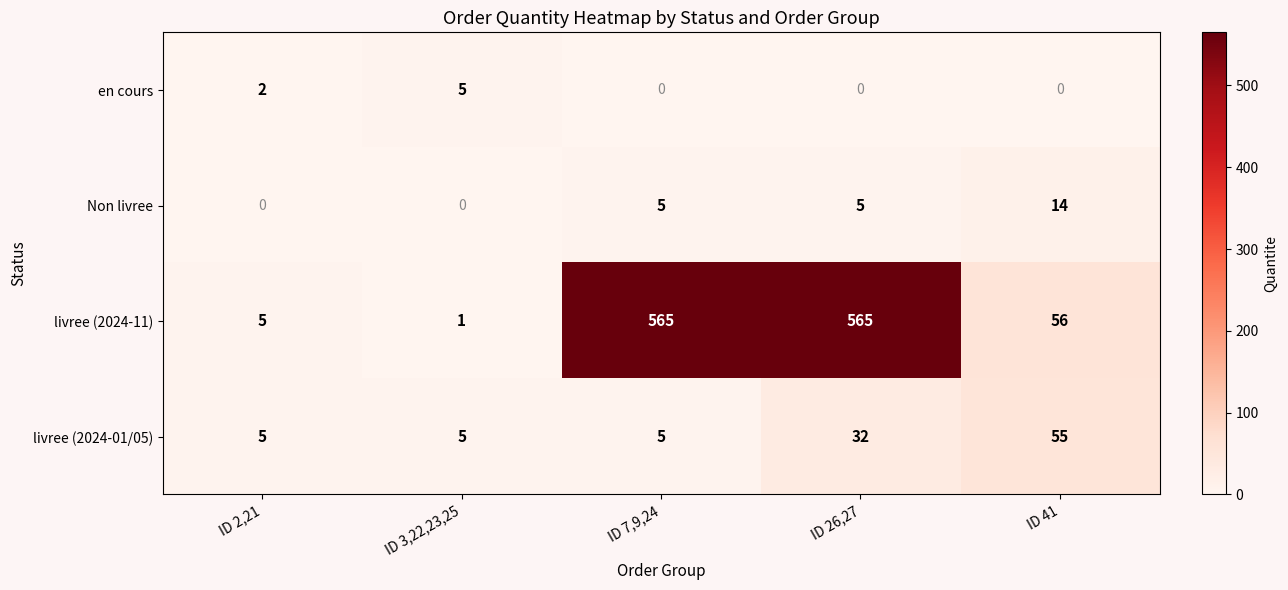

What is the total value across all series at ID 26,27?

602